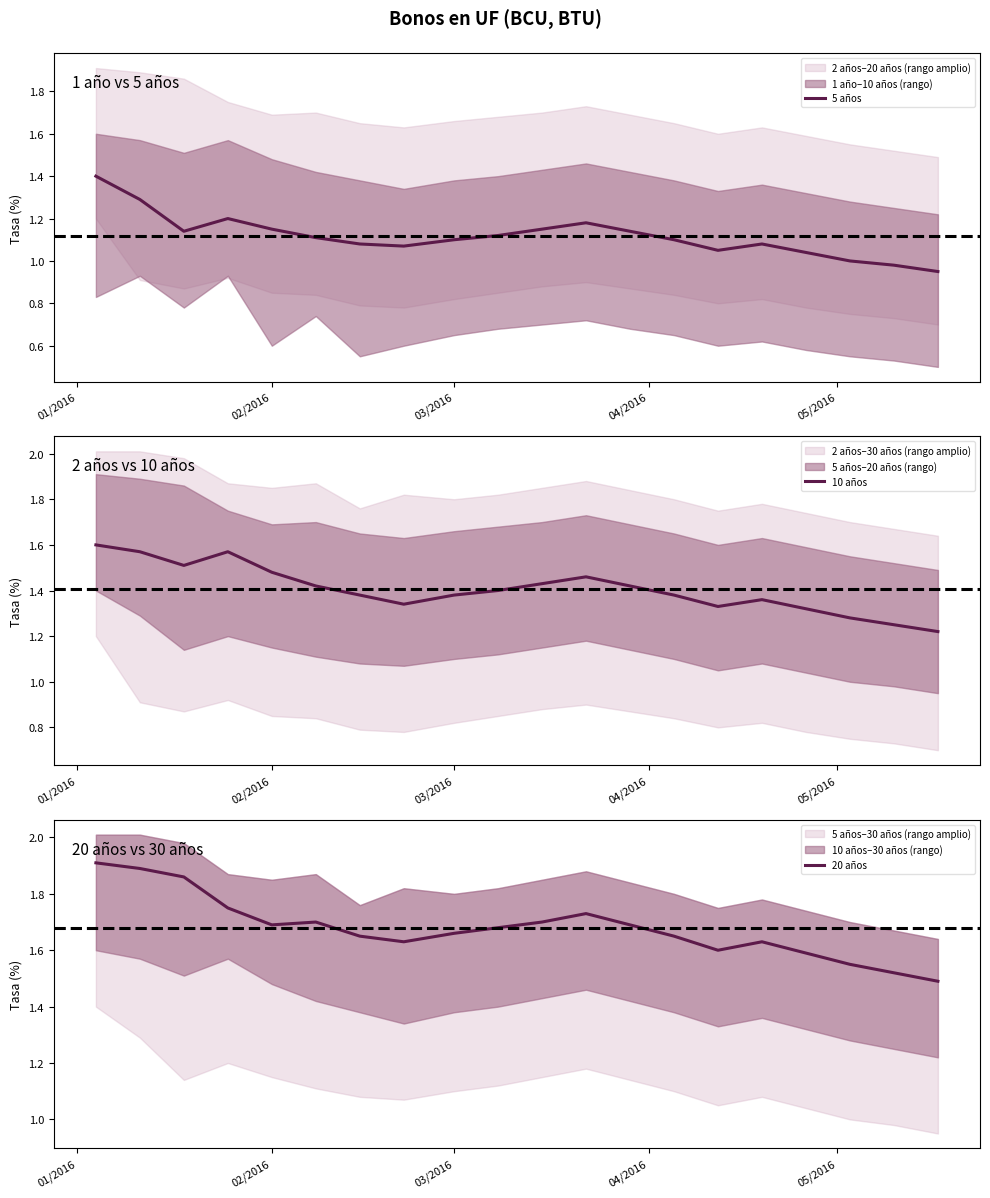

List the series in order of their peak value, highest first.

20 años, 10 años, 5 años